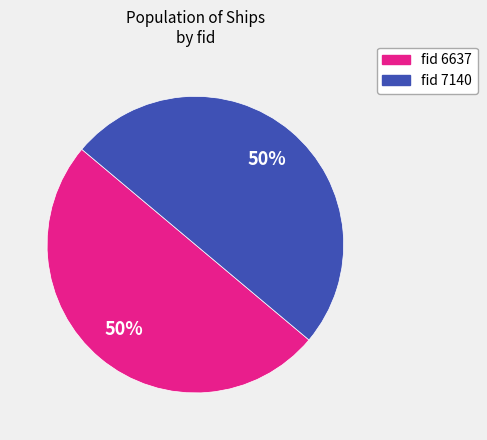

To the nearest percent, what is the average slice percentage?

50%